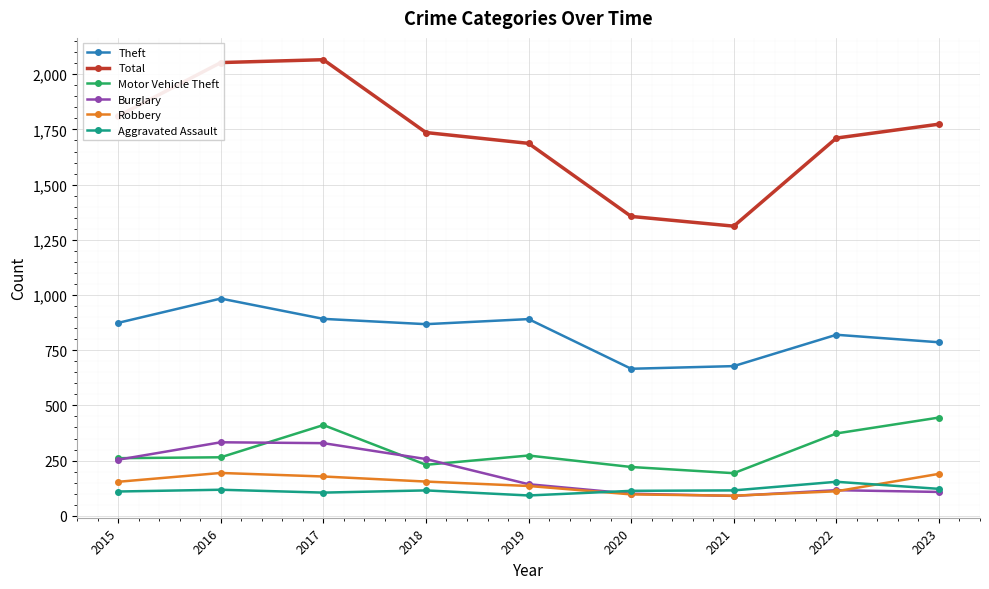

What is the total value across all series at 2021?

2479